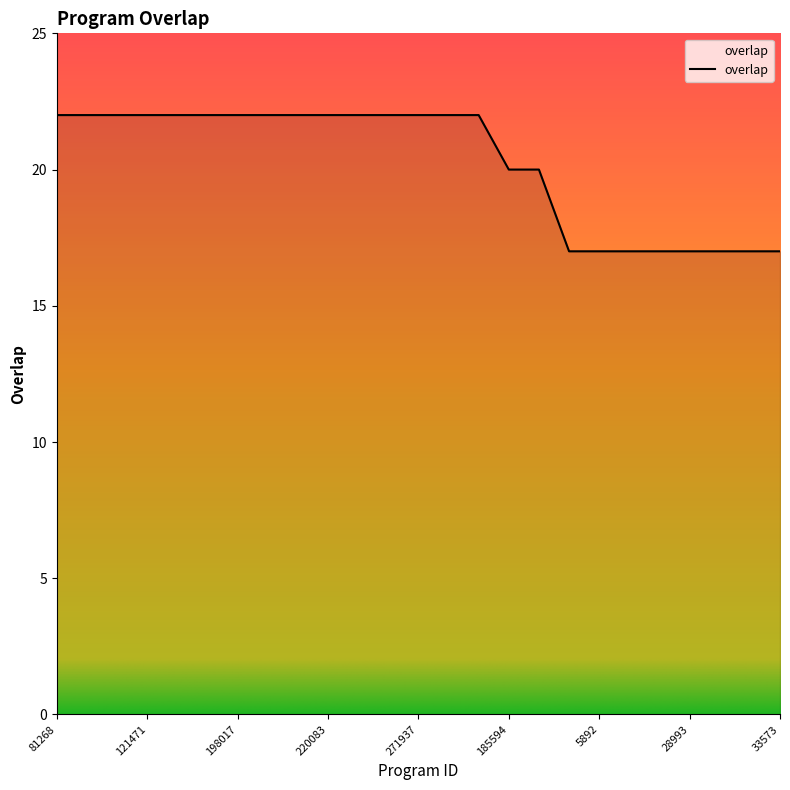

What is the maximum value shown in the chart?

22